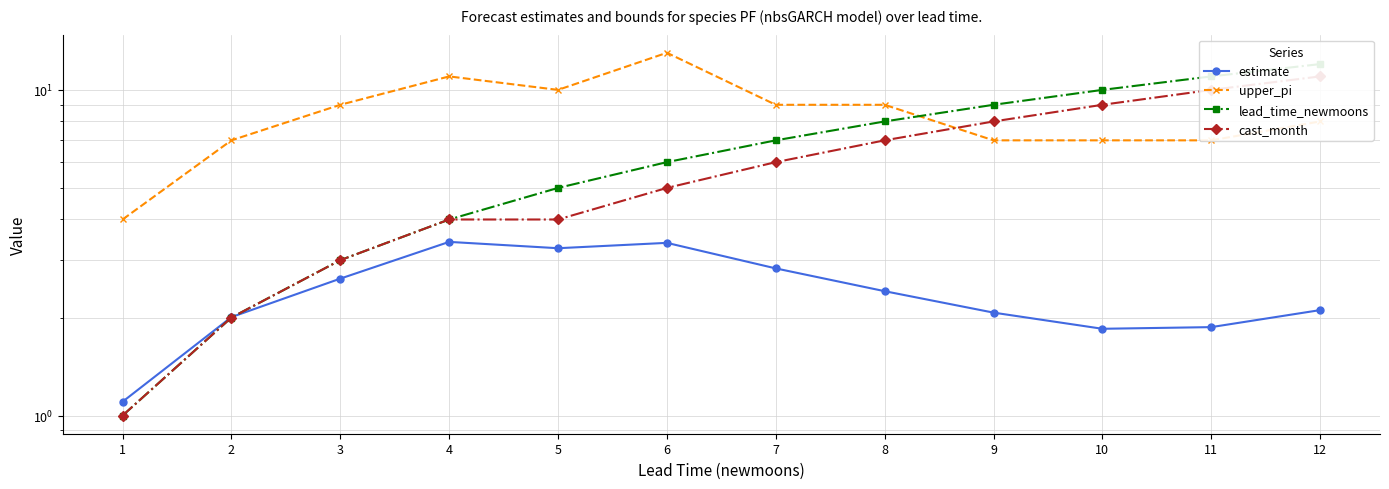

What is the value of the estimate point at the 10th from the left?

1.8